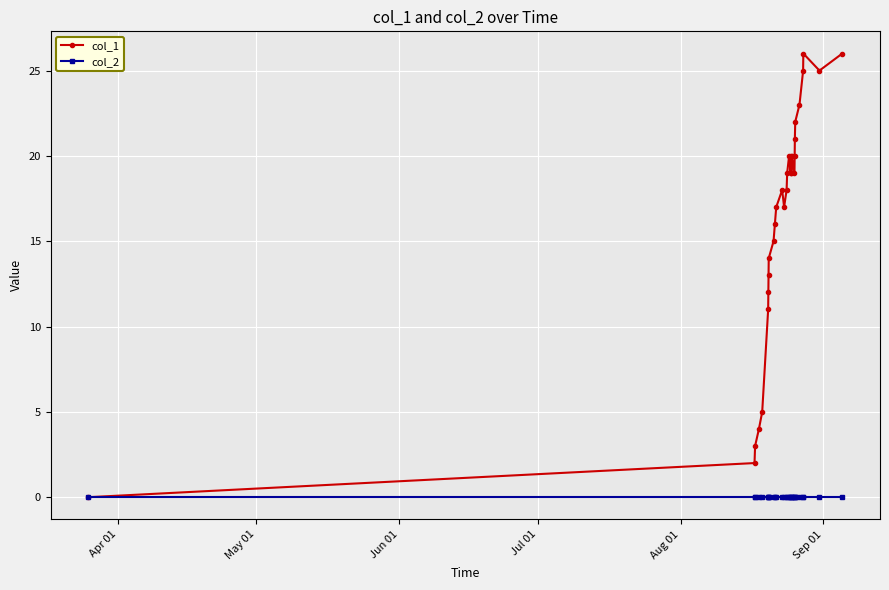

Which series has the largest range (max minus min)?

col_1